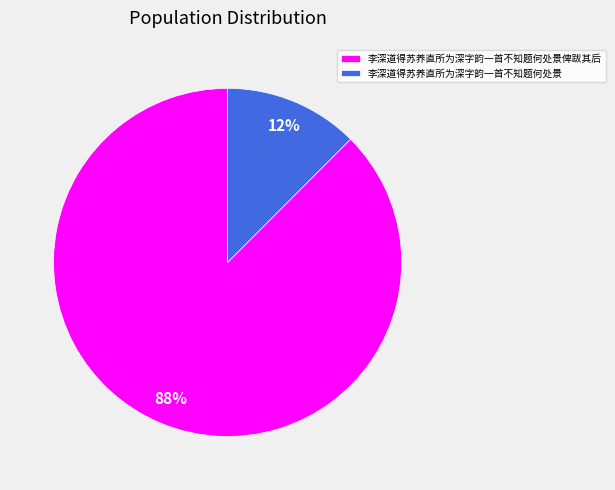

How many segments does this pie chart have?

2